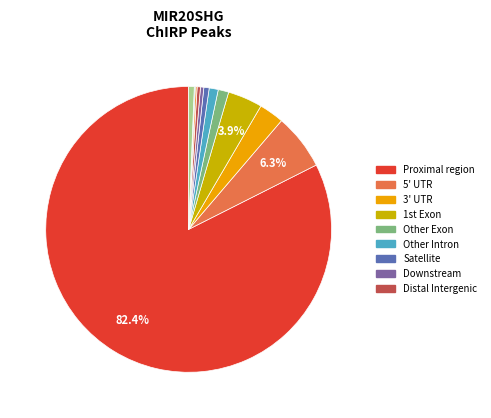

To the nearest percent, what is the average slice percentage?

8%